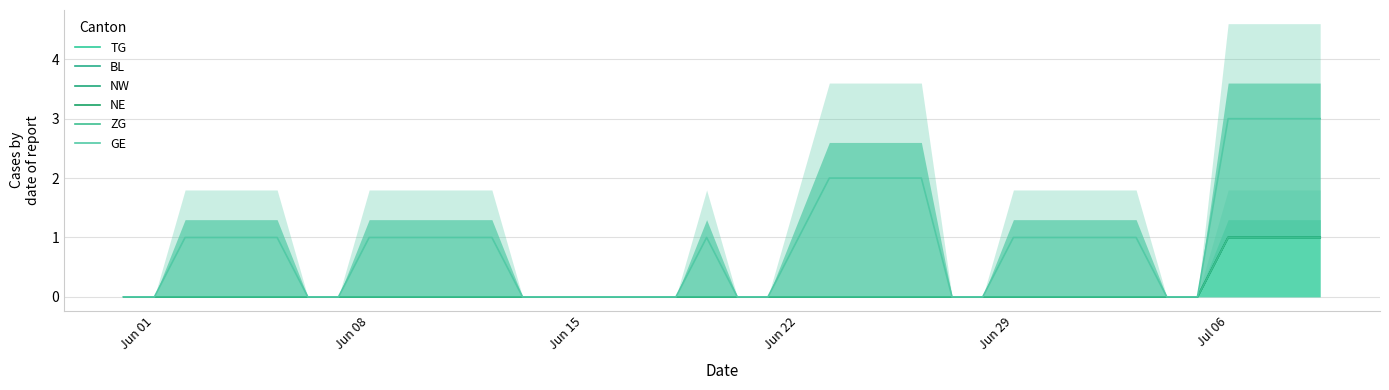

Count the ZG values in the range 0 to 1.

40